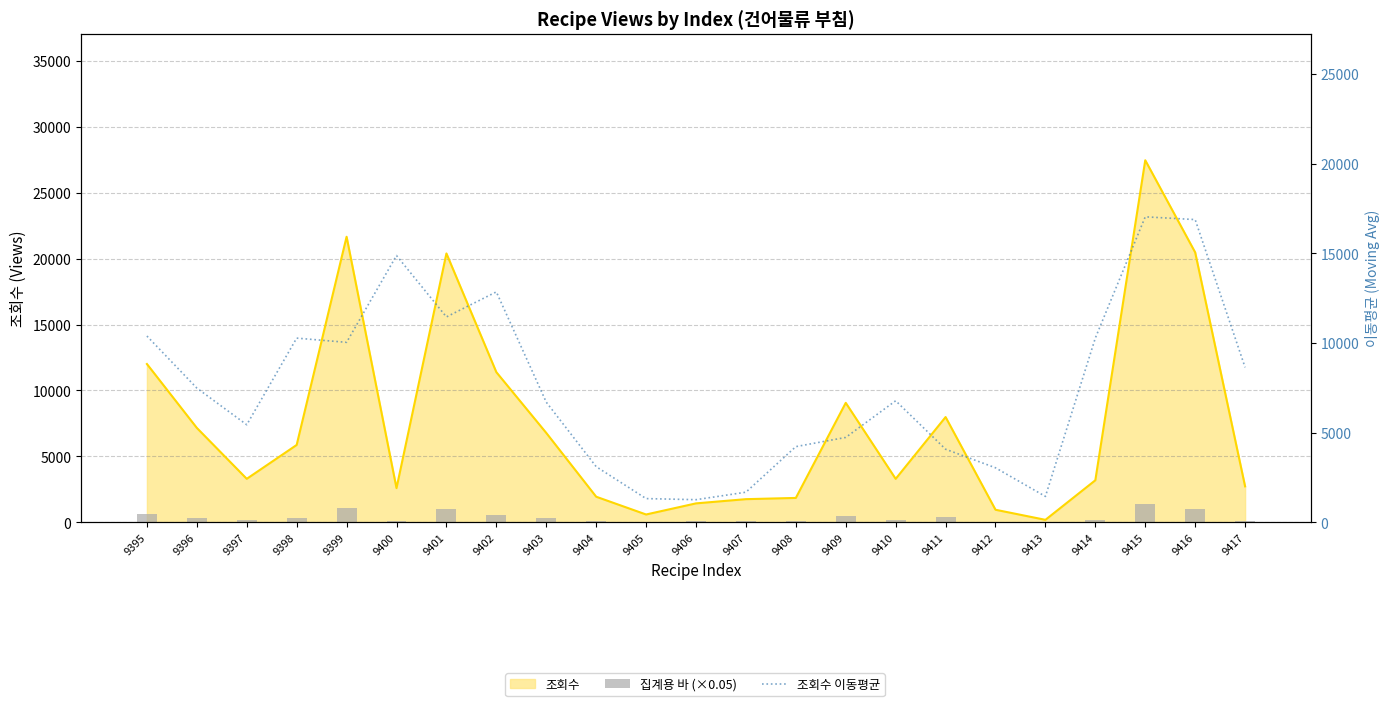

What is the value of the 집계용 바 (×0.05) bar at the 19th from the left?

9.4